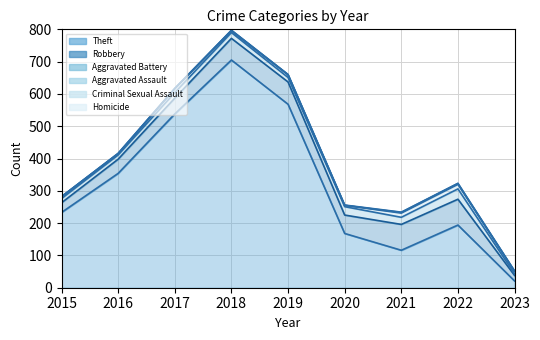

Reading right to left, what are all the values shown in this chart?

Theft: 2023=21	2022=194	2021=116	2020=168	2019=568	2018=705	2017=538	2016=354	2015=233
Robbery: 2023=17	2022=80	2021=80	2020=57	2019=69	2018=67	2017=49	2016=44	2015=30
Aggravated Battery: 2023=5	2022=32	2021=22	2020=26	2019=14	2018=18	2017=17	2016=13	2015=13
Aggravated Assault: 2023=8	2022=14	2021=13	2020=4	2019=8	2018=5	2017=12	2016=3	2015=6
Criminal Sexual Assault: 2023=0	2022=3	2021=2	2020=0	2019=1	2018=2	2017=1	2016=2	2015=0
Homicide: 2023=1	2022=0	2021=1	2020=1	2019=0	2018=0	2017=0	2016=0	2015=0